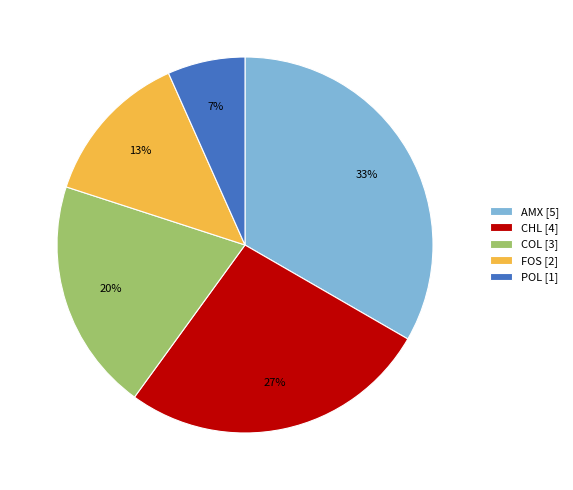

Is it true that FOS [2] is 6% of the pie?

False